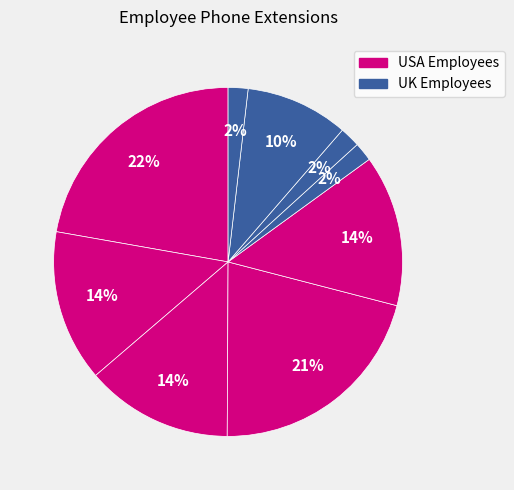

How many slices are in this pie chart?

9